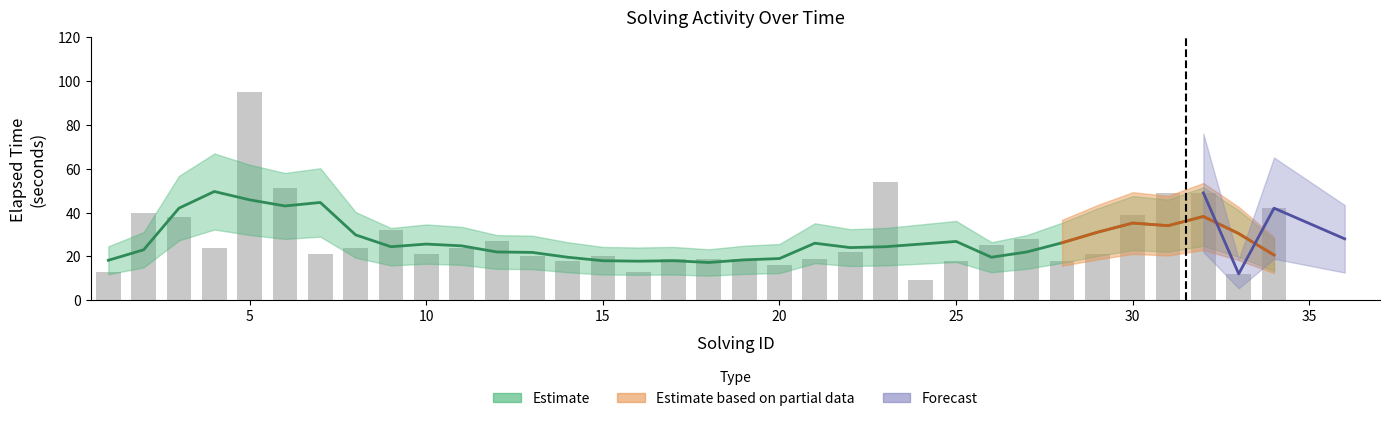

Are the bars horizontal?

No